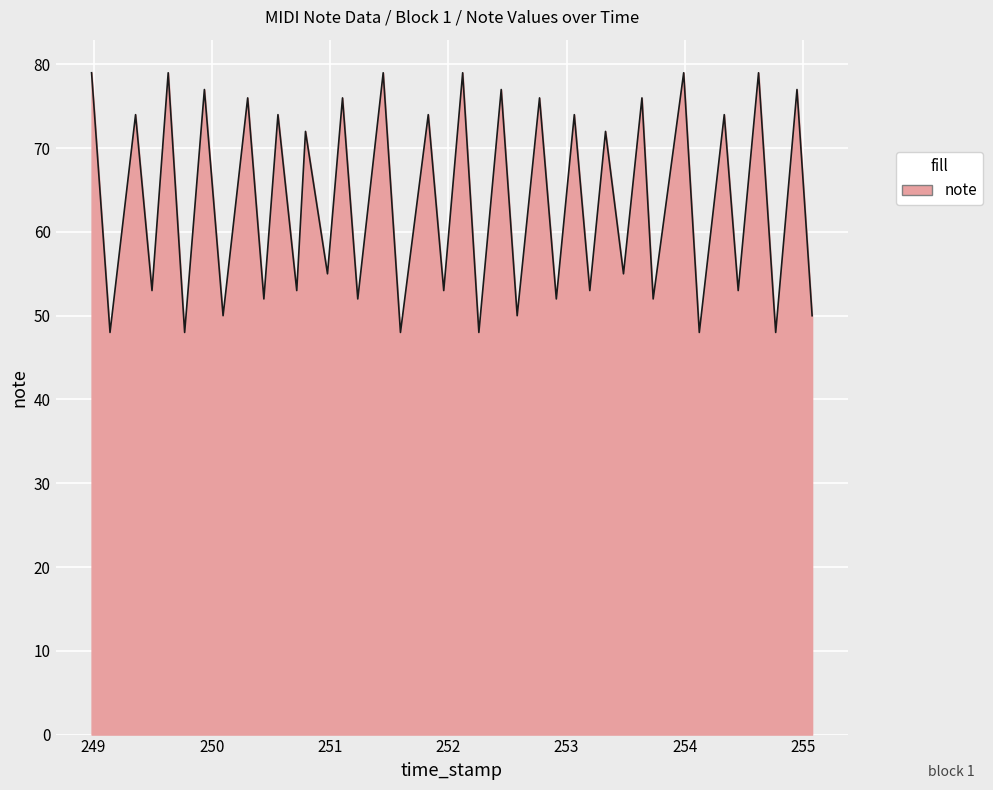

How many interior local valleys (lower than both neighbors) does the data have?

19